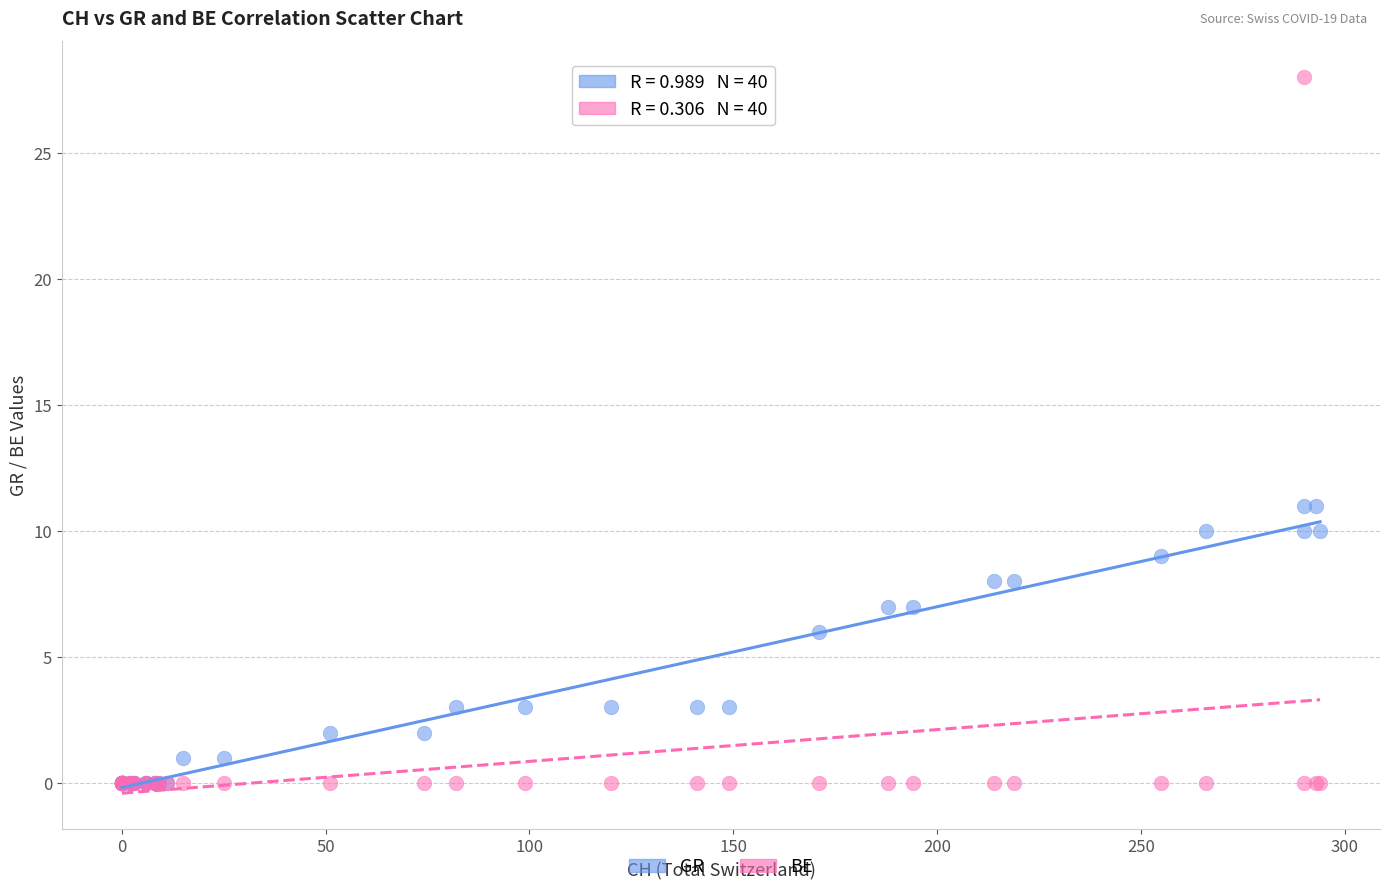

What are all the series names shown in the legend?

GR, BE